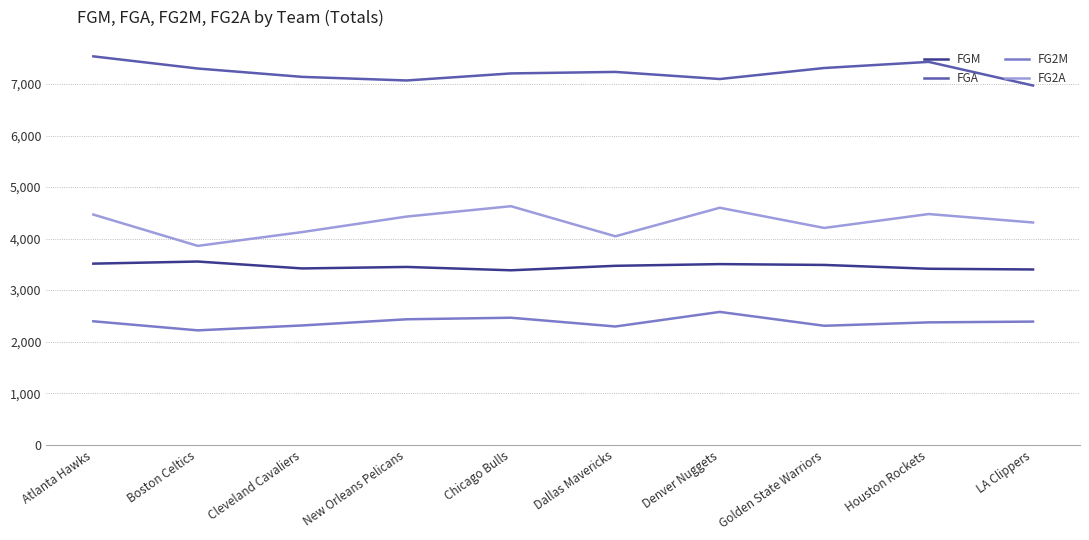

Which series has the largest total across all categories?

FGA